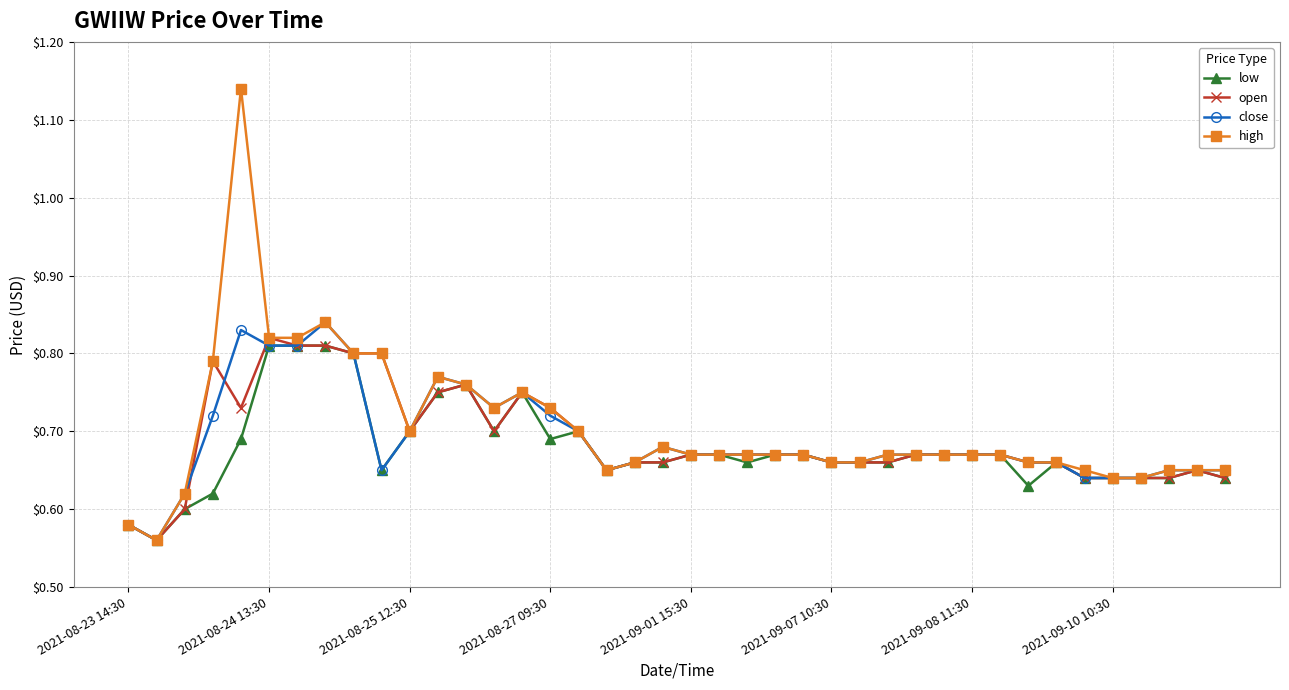

How many open values are between 0 and 1?

40